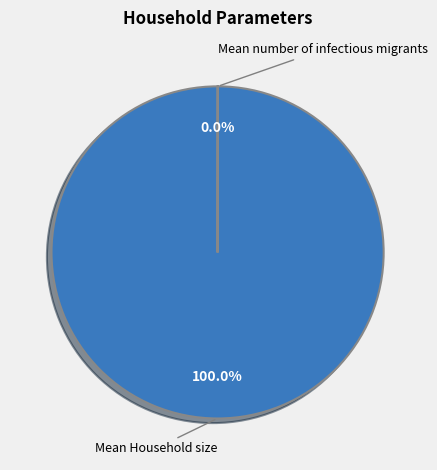

Is there a majority slice in this chart?

Yes